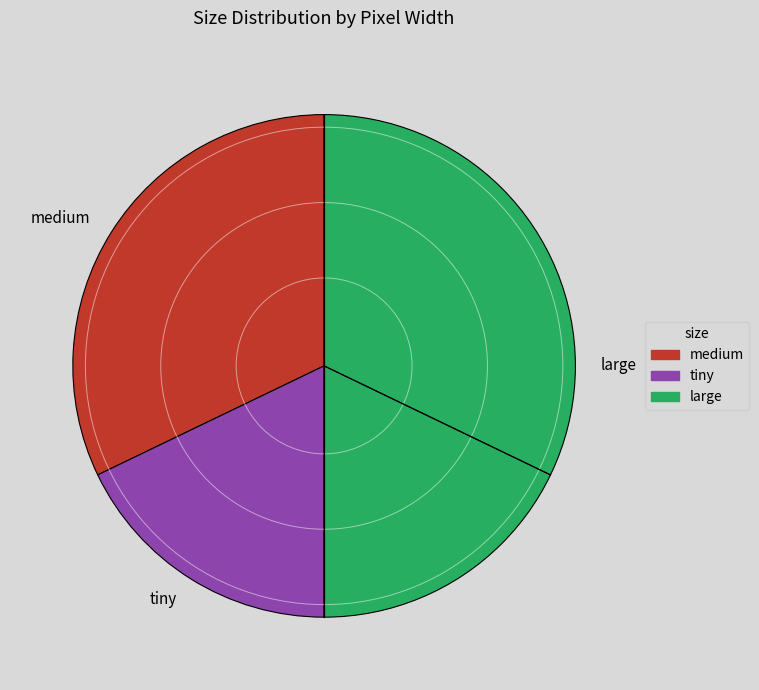

Rank the categories by value from highest to lowest.

large, medium, tiny